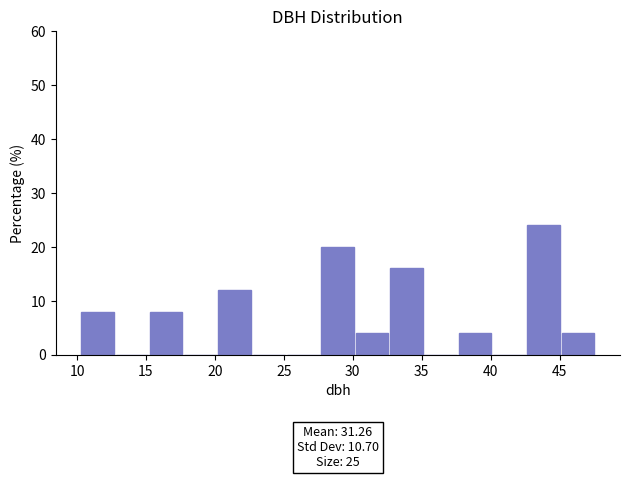

Which range on the x-axis has the tallest bar?

42.5 to 45.0